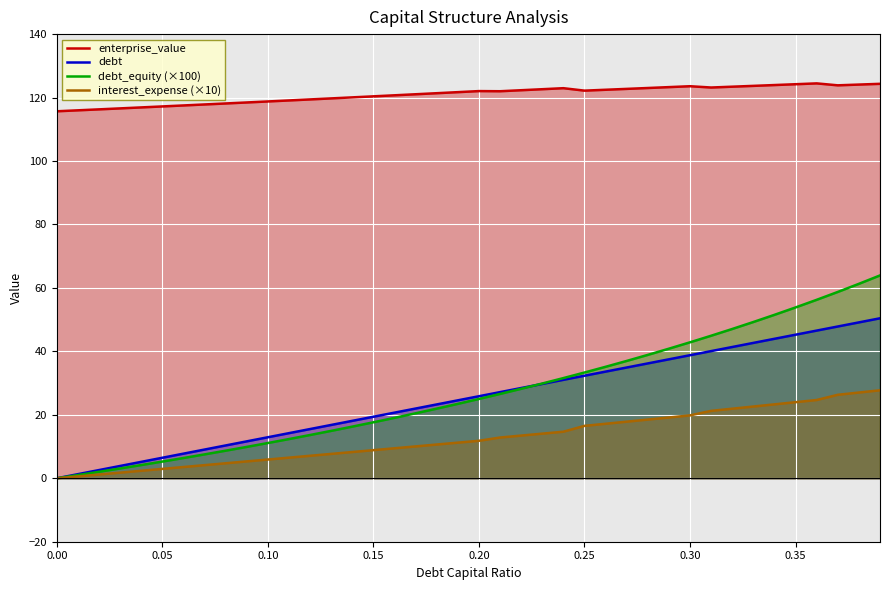

How many lines are shown in the chart?

4